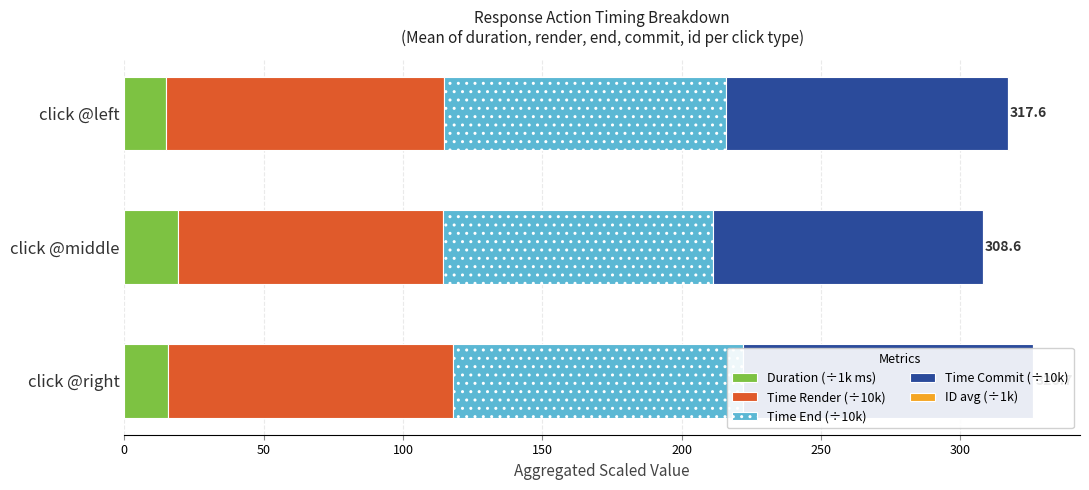

Rank the series by their maximum value, from lowest to highest.

ID avg (÷1k), Duration (÷1k ms), Time Render (÷10k), Time End (÷10k), Time Commit (÷10k)